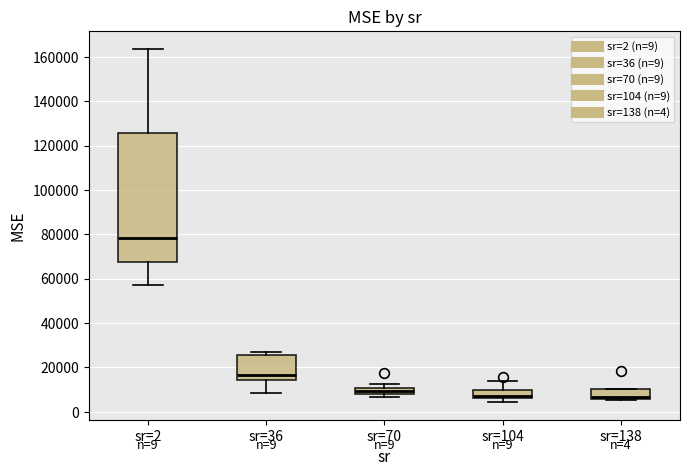

Comparing the boxes themselves (not the whiskers), which one is the tallest?

sr=2